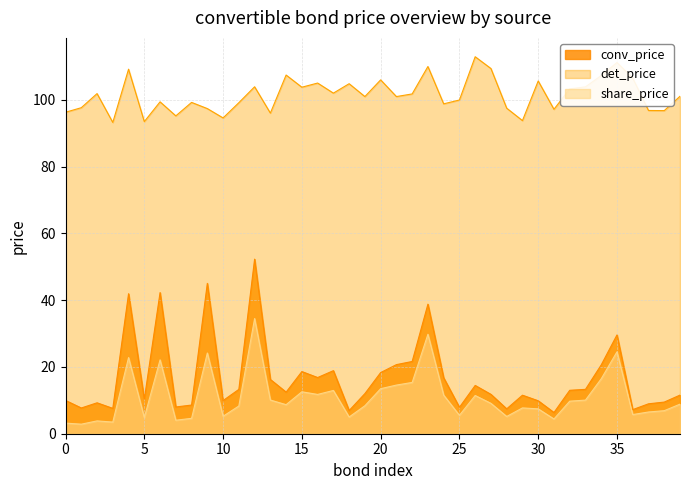

What is the spread (max minus min) of values at 3?

89.8